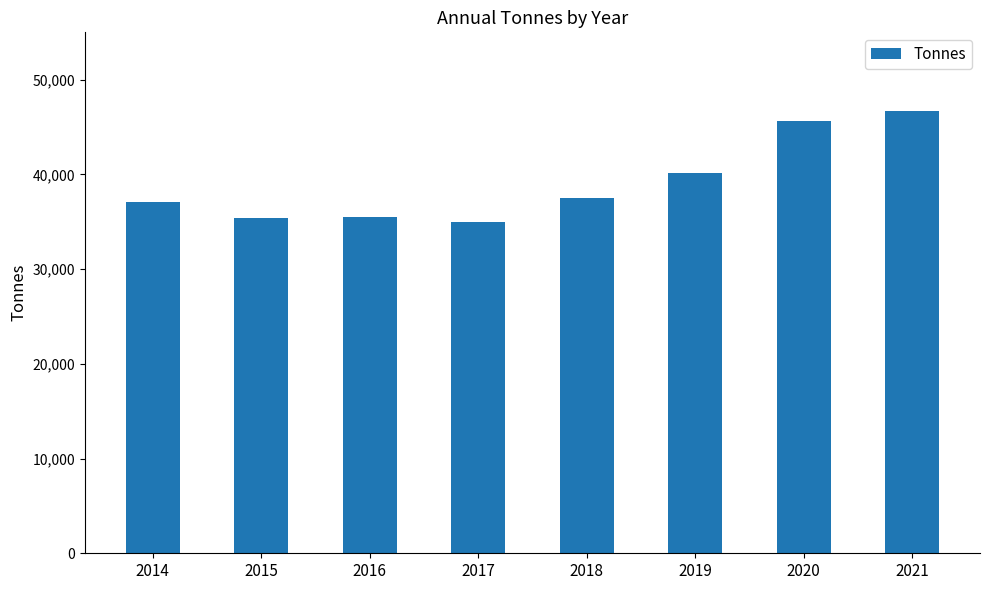

How many bars are there in total?

8